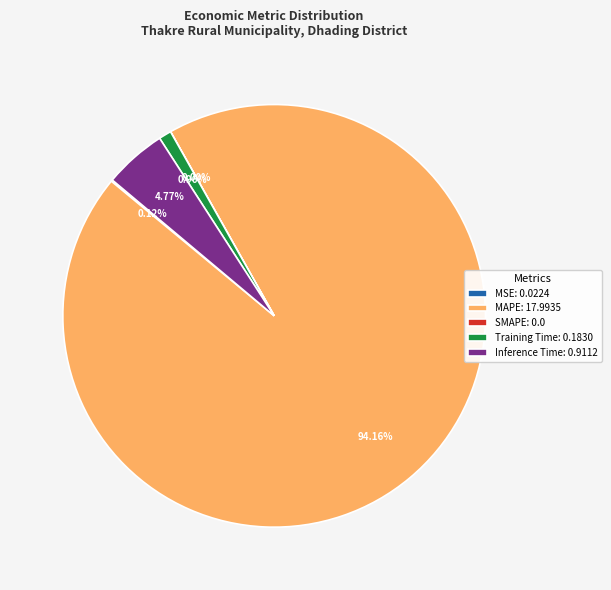

Combined, do MAPE: 17.9935 and Training Time: 0.1830 account for over 50%?

Yes